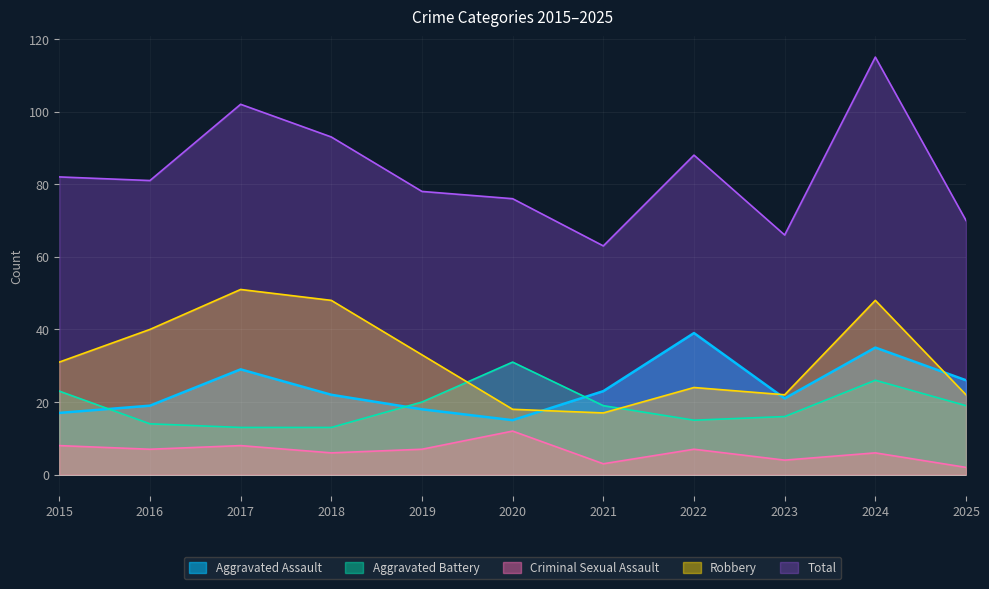

Read the Criminal Sexual Assault value at 2020.

12